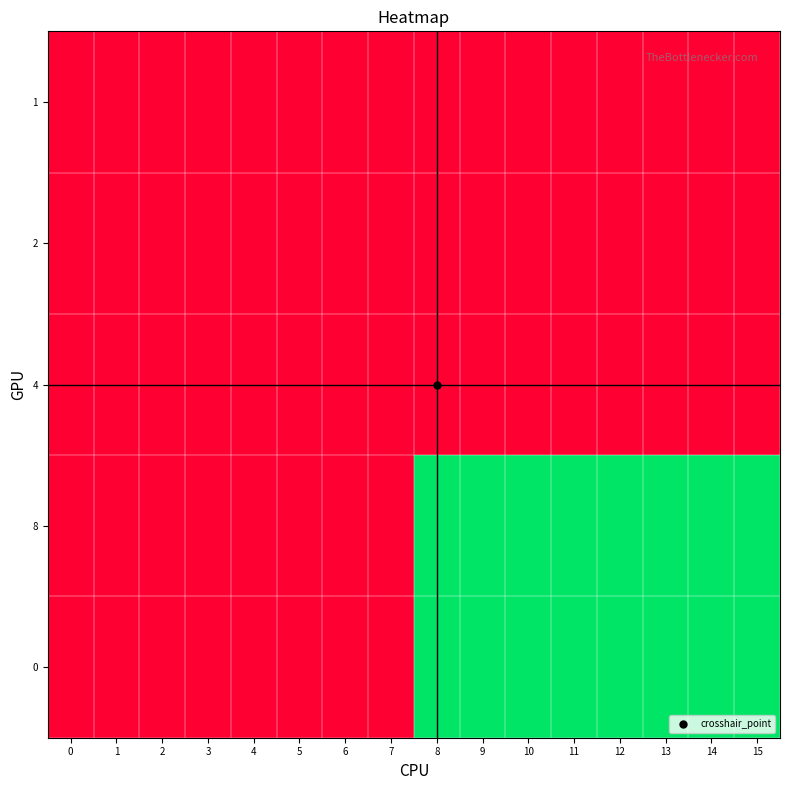

Reading left to right, transcribe all the data shown in this chart.

0: 0=0	1=0	2=0	3=0	4=0	5=0	6=0	7=0	8=1	9=1	10=1	11=1	12=1	13=1	14=1	15=1
8: 0=0	1=0	2=0	3=0	4=0	5=0	6=0	7=0	8=1	9=1	10=1	11=1	12=1	13=1	14=1	15=1
4: 0=0	1=0	2=0	3=0	4=0	5=0	6=0	7=0	8=0	9=0	10=0	11=0	12=0	13=0	14=0	15=0
2: 0=0	1=0	2=0	3=0	4=0	5=0	6=0	7=0	8=0	9=0	10=0	11=0	12=0	13=0	14=0	15=0
1: 0=0	1=0	2=0	3=0	4=0	5=0	6=0	7=0	8=0	9=0	10=0	11=0	12=0	13=0	14=0	15=0